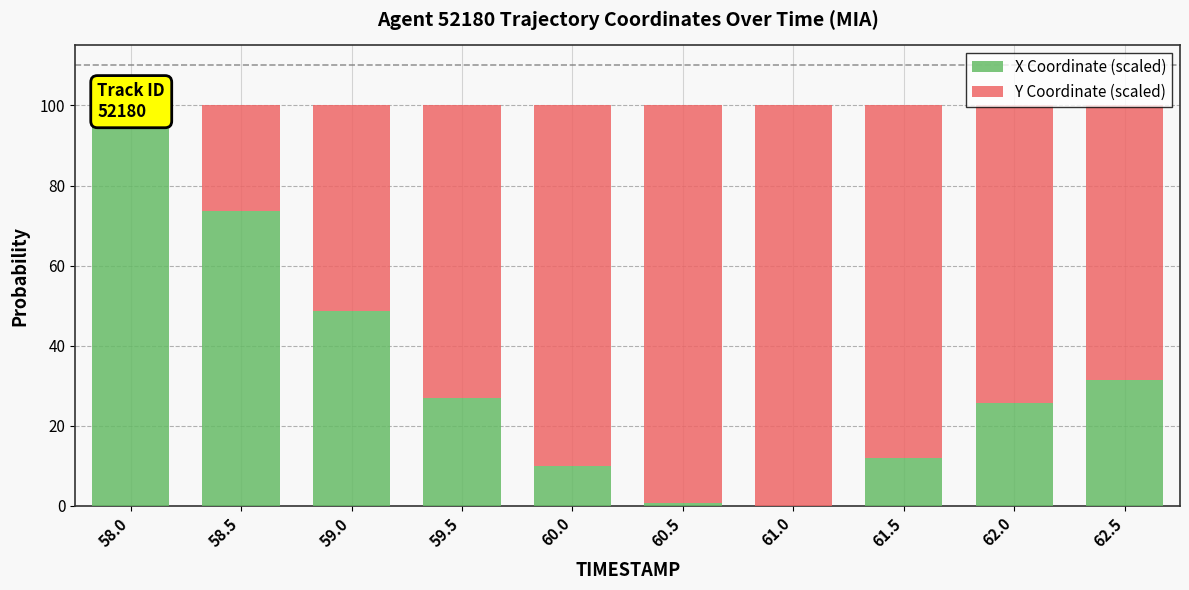

At how many categories does at least one series exceed 91?

3